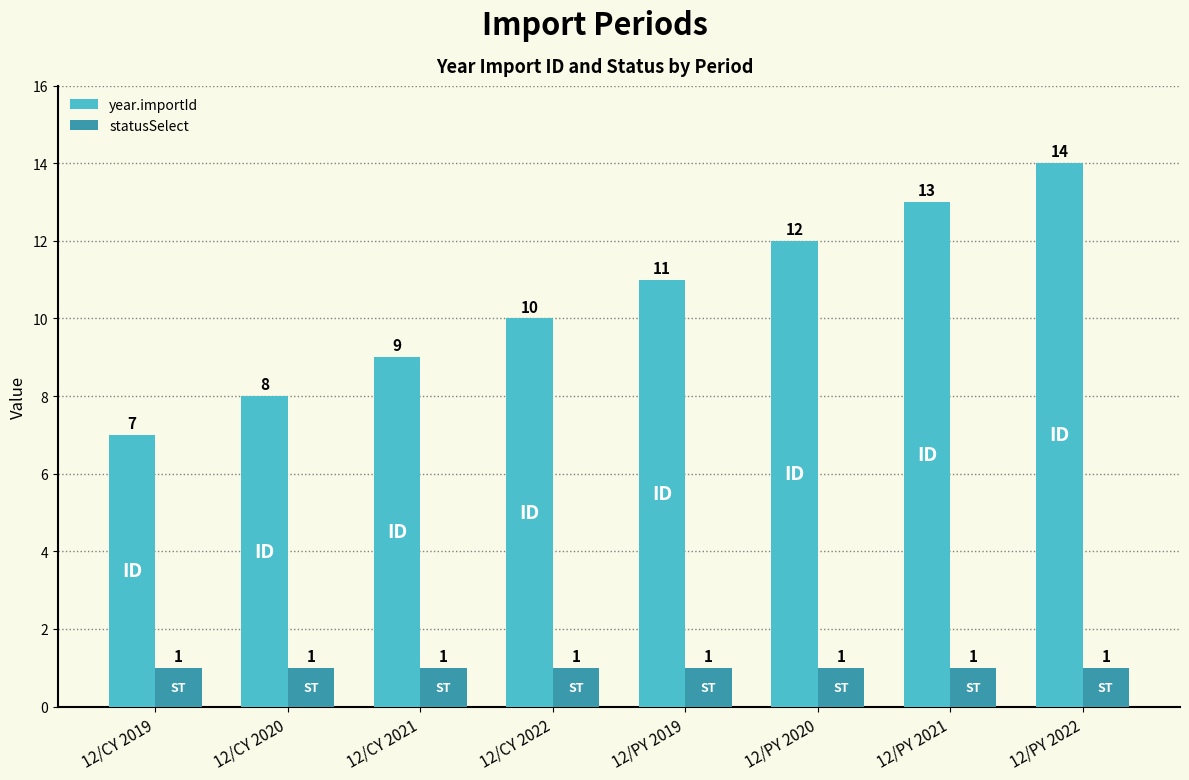

The year.importId series shows 8 at 12/PY 2020. True or false?

False